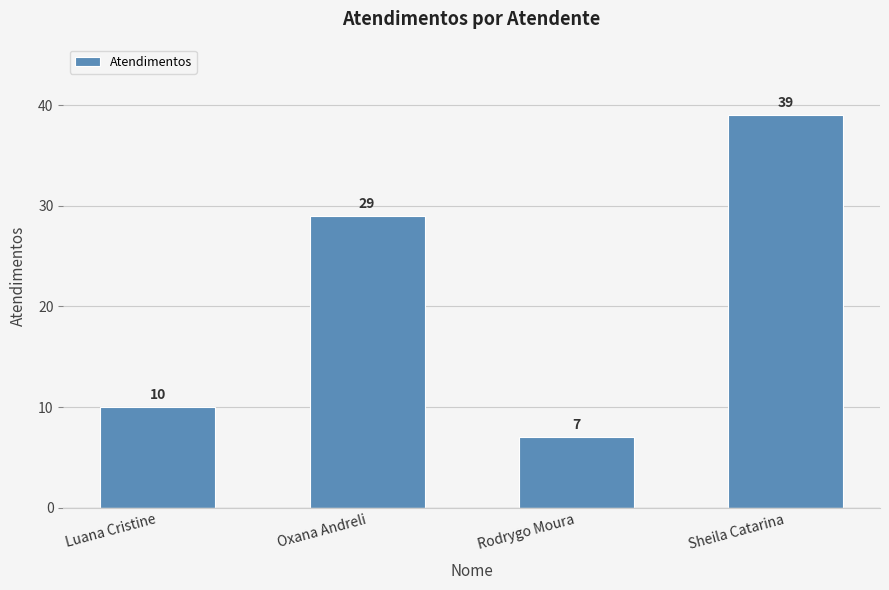

What position from the left is Oxana Andreli?

2